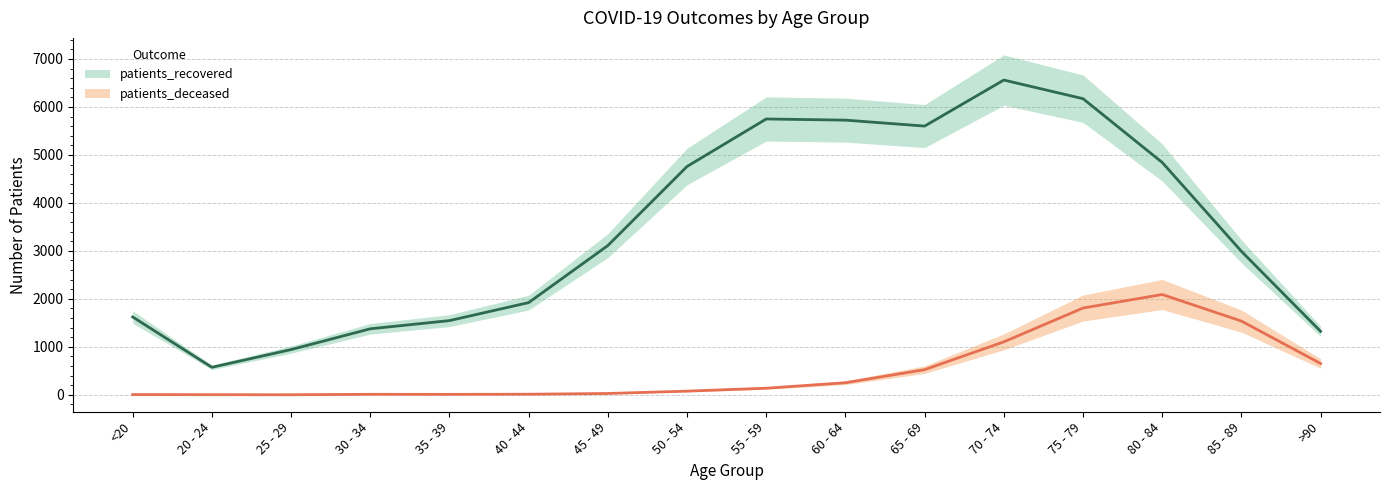

At which label does patients_deceased reach its minimum?

25 - 29